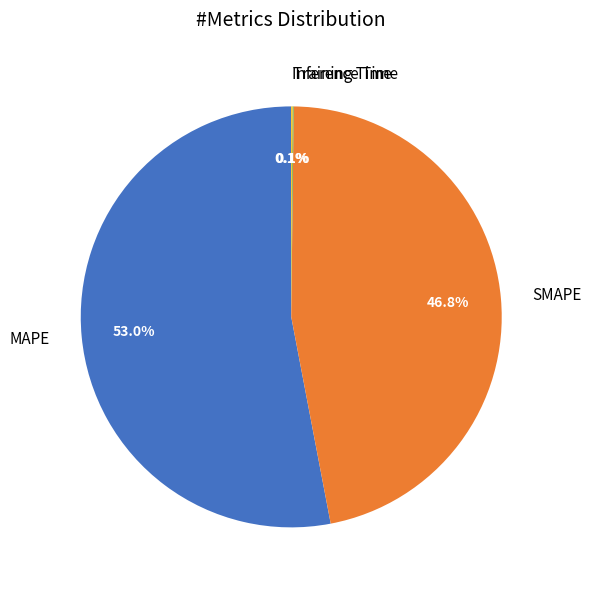

Which slice is the largest?

MAPE